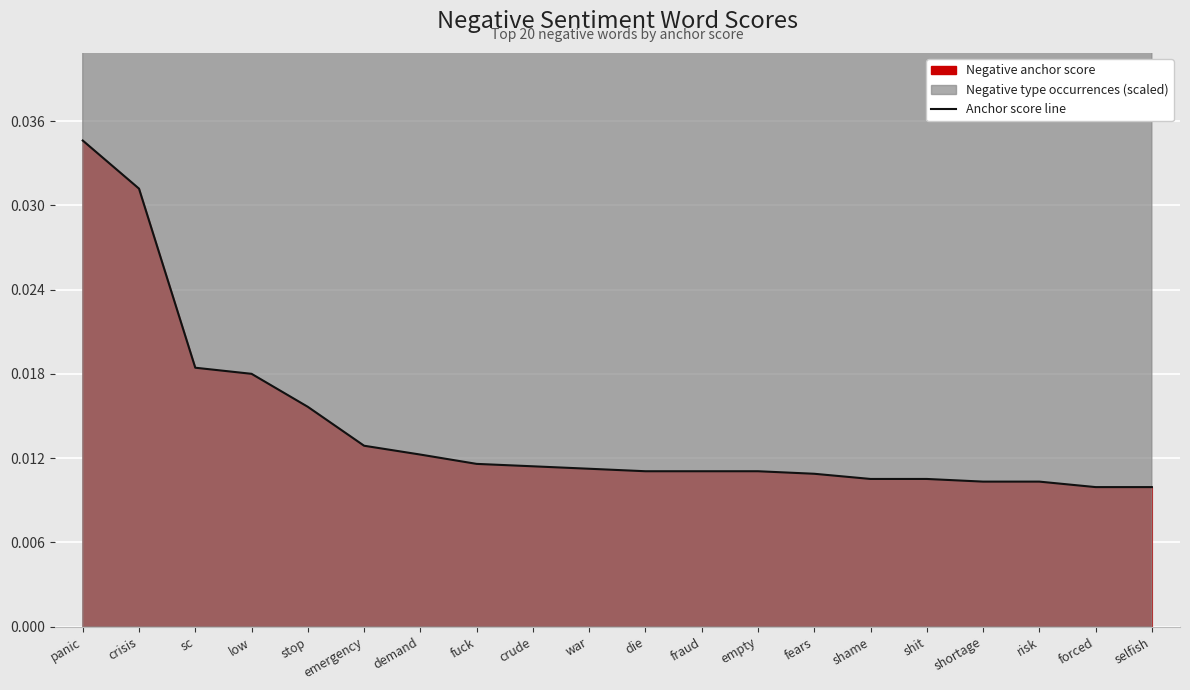

What is the label of the 11th point from the right?

war